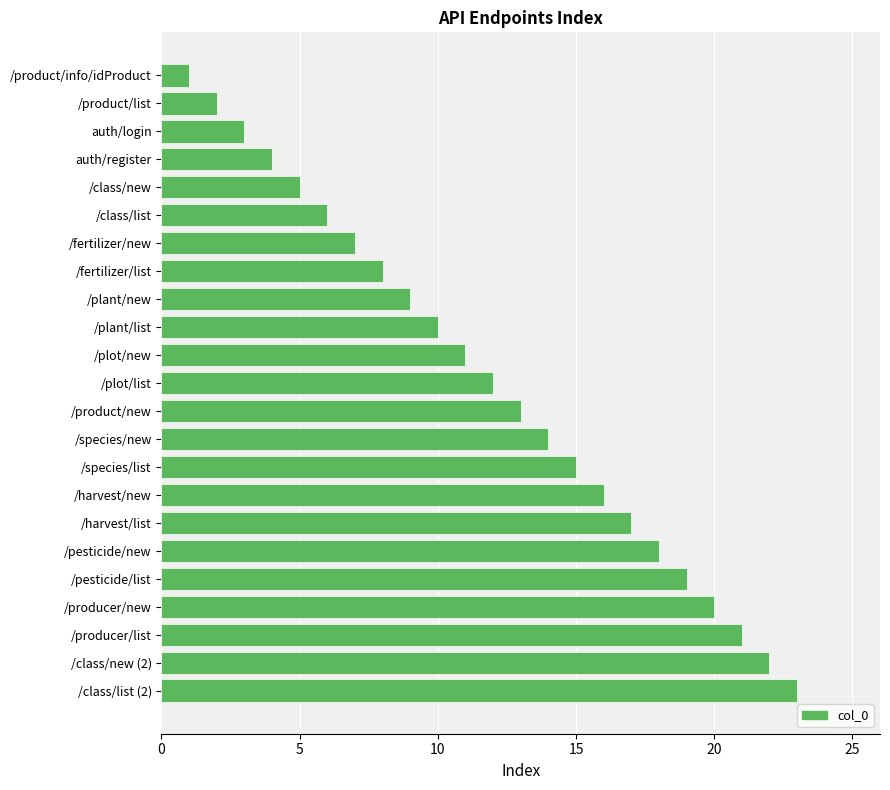

What is the difference between the second highest and minimum values?

21